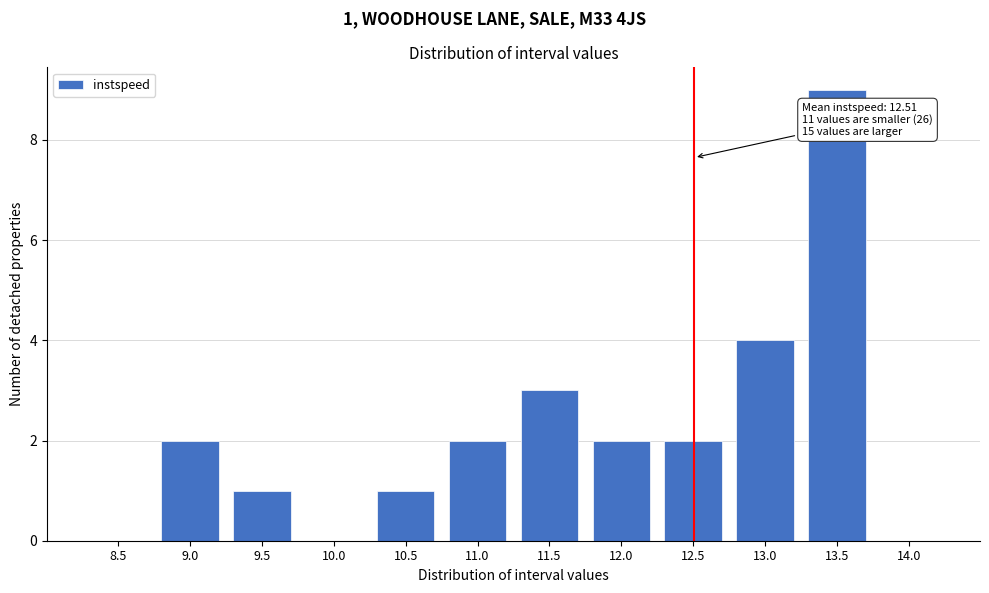

Reading right to left, extract all data points from this chart.

14.0=0	13.5=9	13.0=4	12.5=2	12.0=2	11.5=3	11.0=2	10.5=1	10.0=0	9.5=1	9.0=2	8.5=0